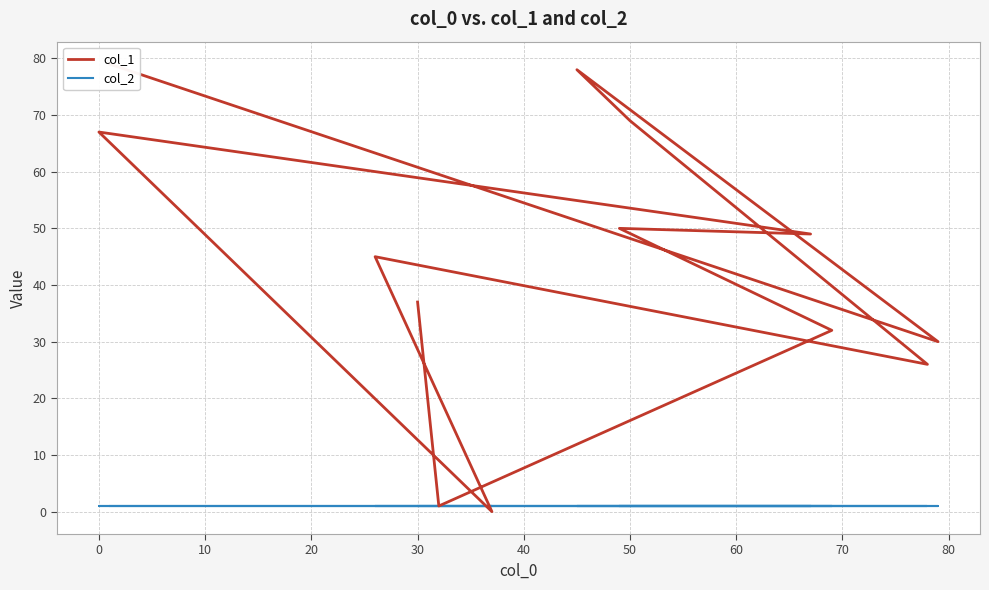

How many intersections are there between col_1 and col_2?

2